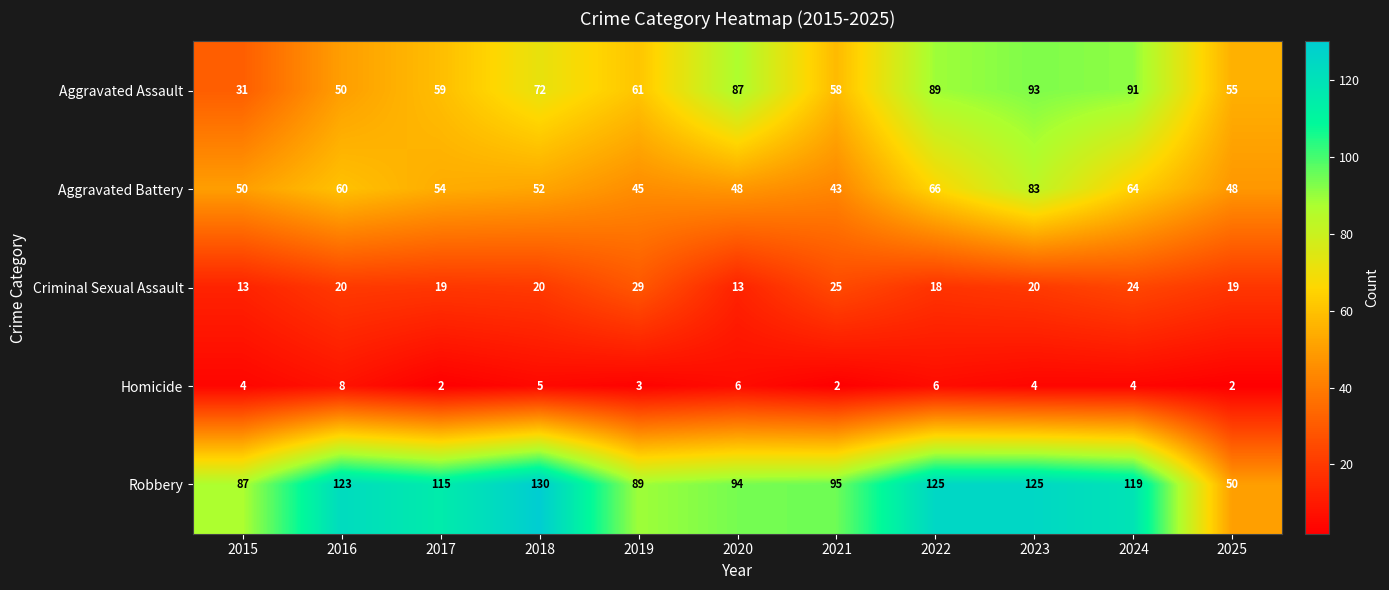

Which series has the largest range (max minus min)?

Robbery